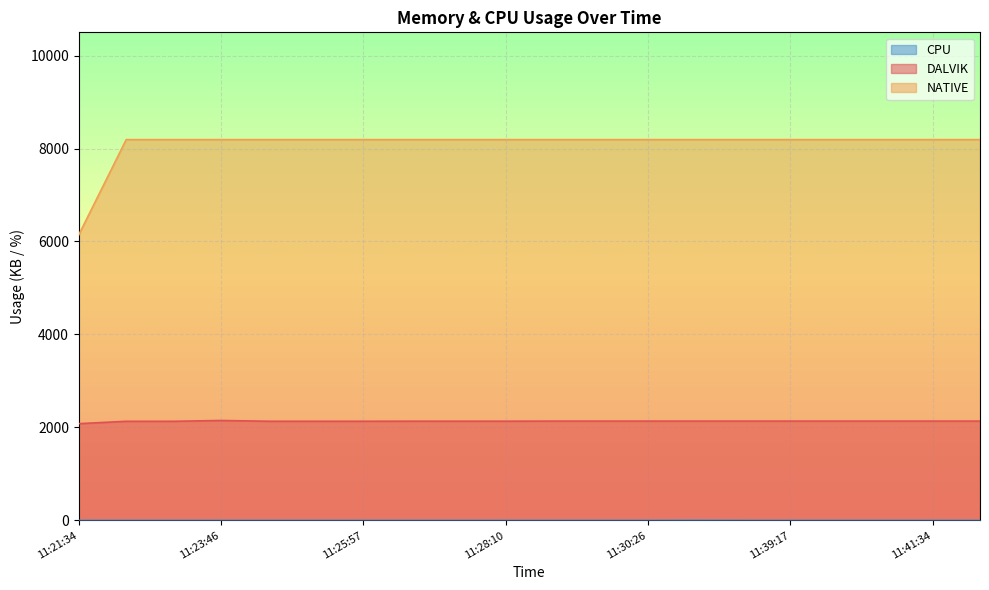

The value of CPU at 11:24:30 is 1.6. True or false?

False